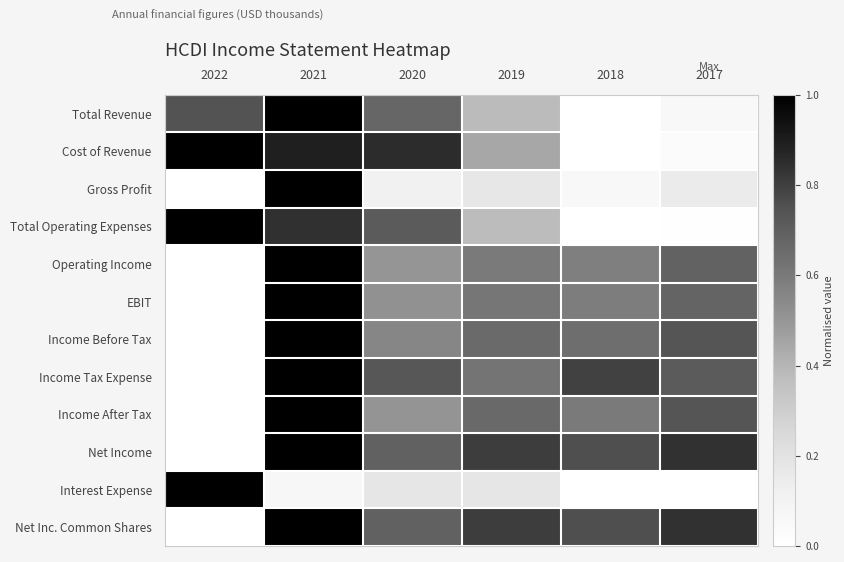

What is the greatest value displayed?

1.0